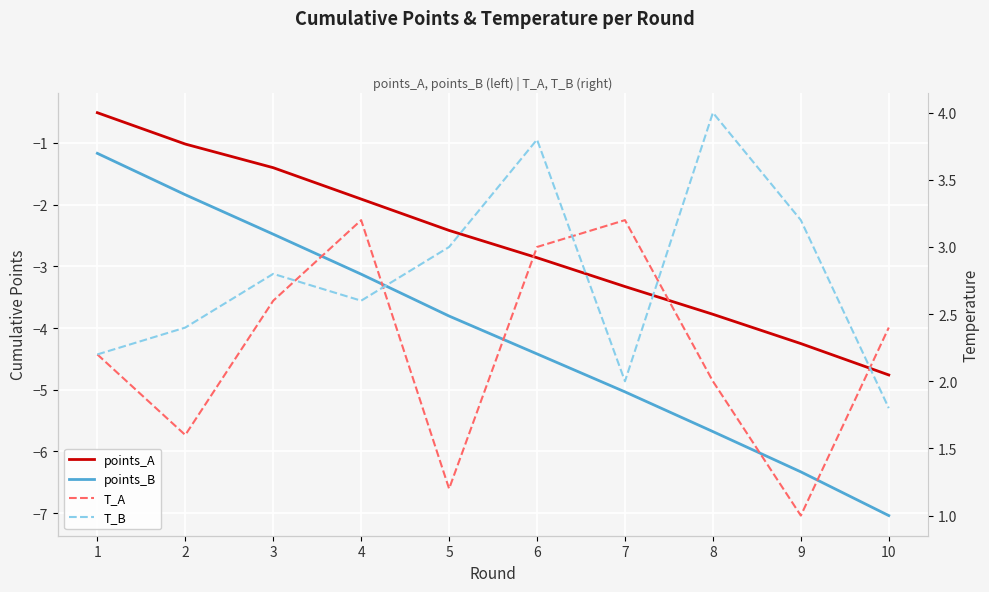

True or false: points_B and points_A cross at least once.

False